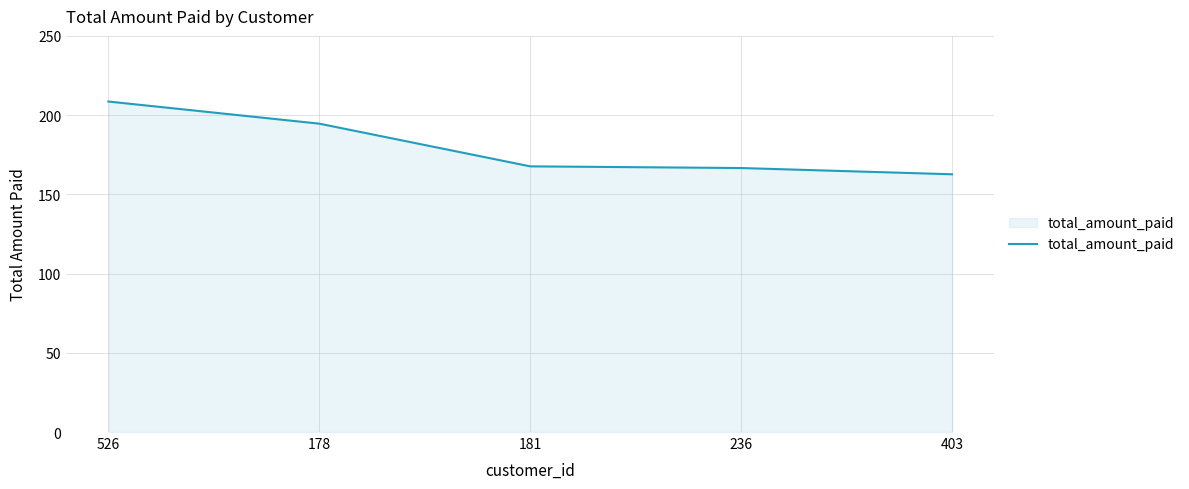

What is the approximate value at 526?

208.6